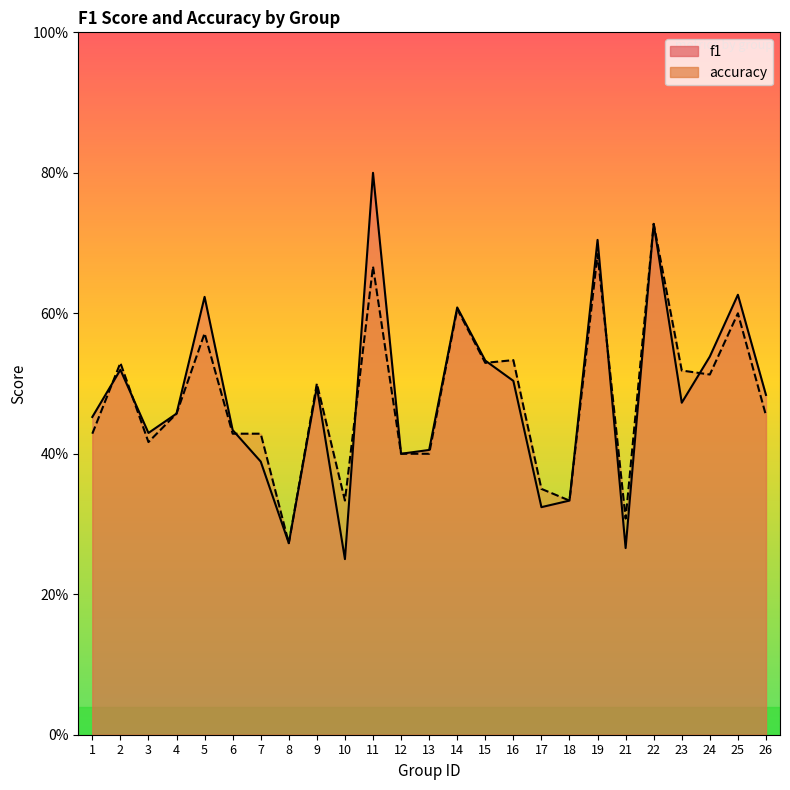

Between 24 and 23, which is larger?

24